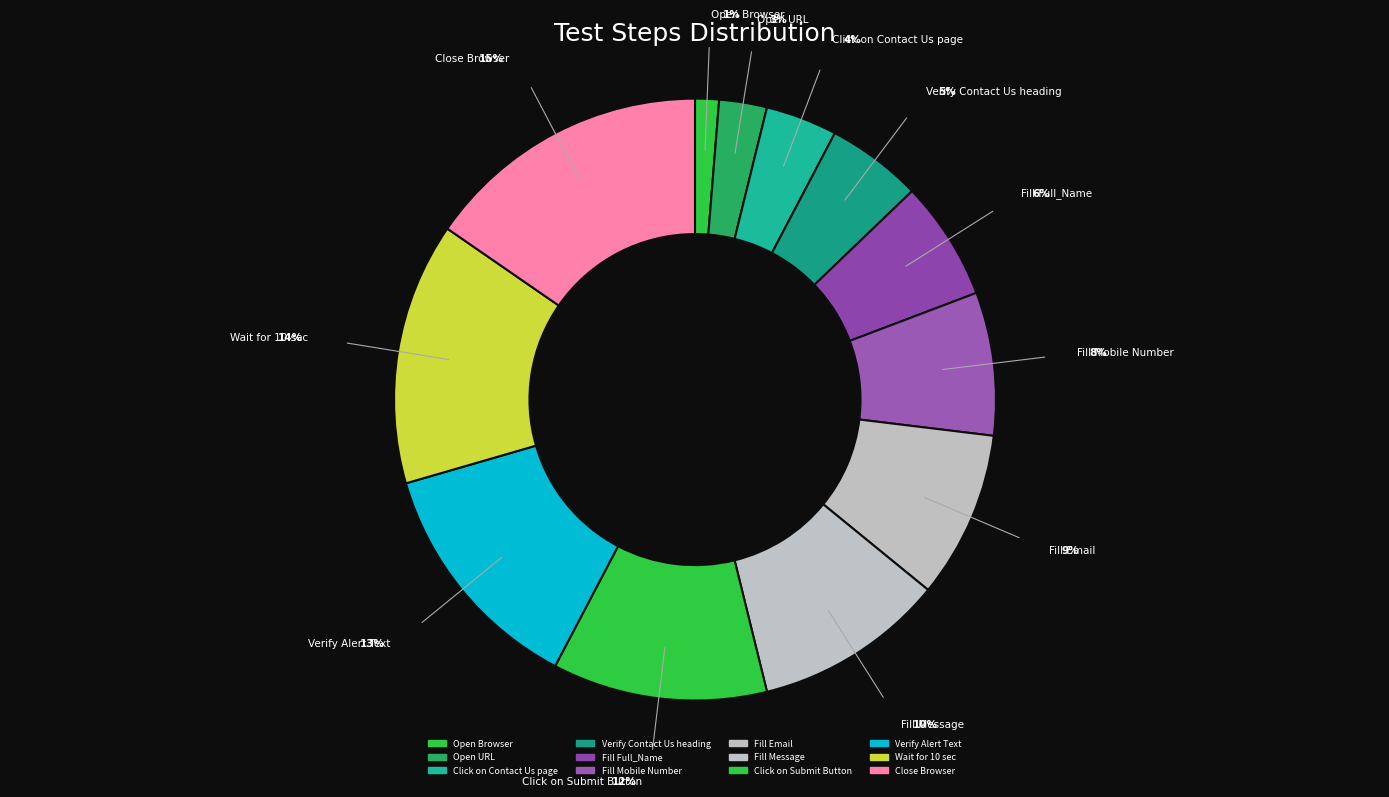

Combined, what portion of the pie is Click on Contact Us page and Click on Submit Button?

15.4%